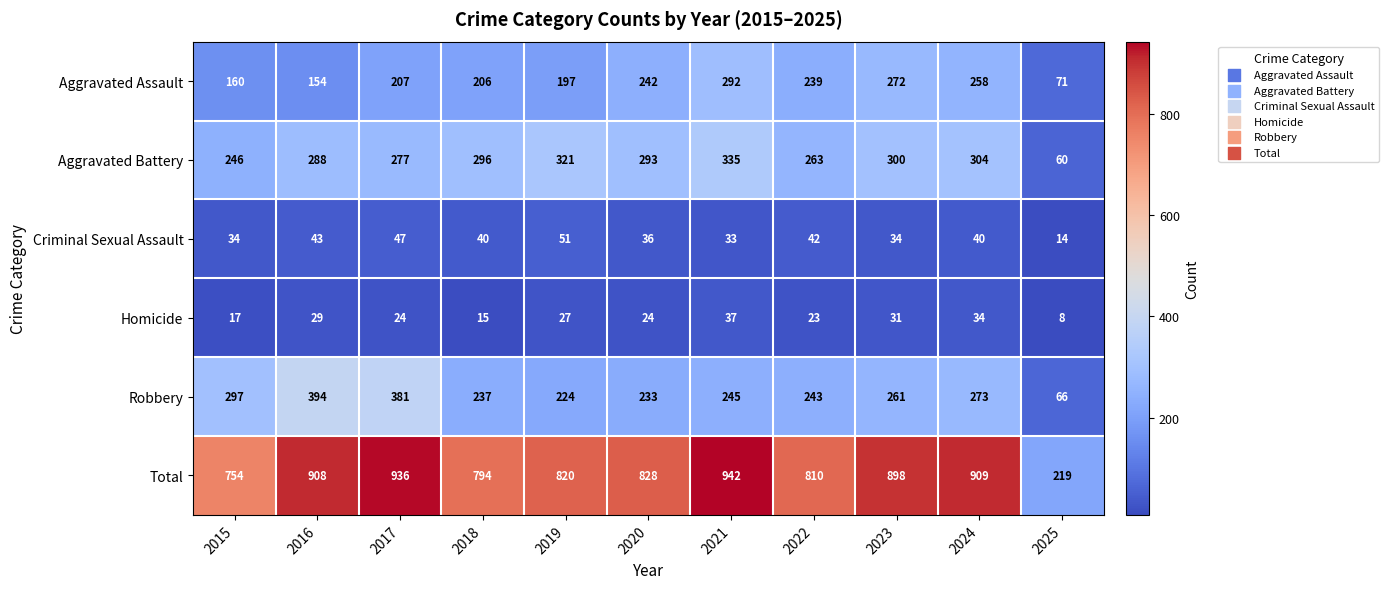

How many series are shown in this chart?

6